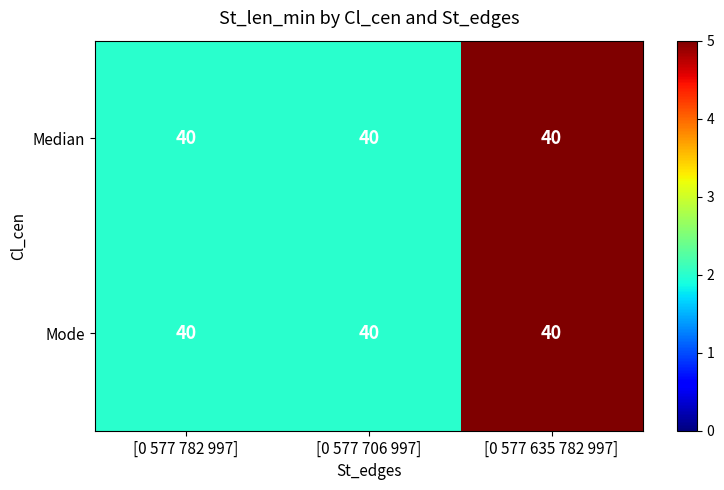

Which label corresponds to the smallest value in the chart?

[0 577 782 997]